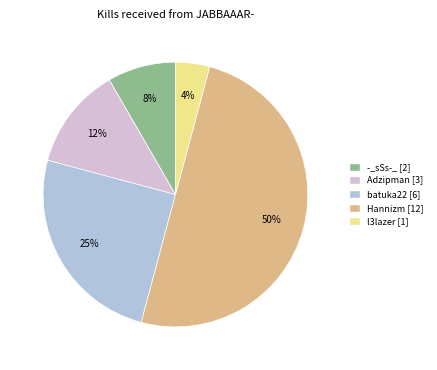

Is the sum of batuka22 [6] and l3lazer [1] greater than half?

No